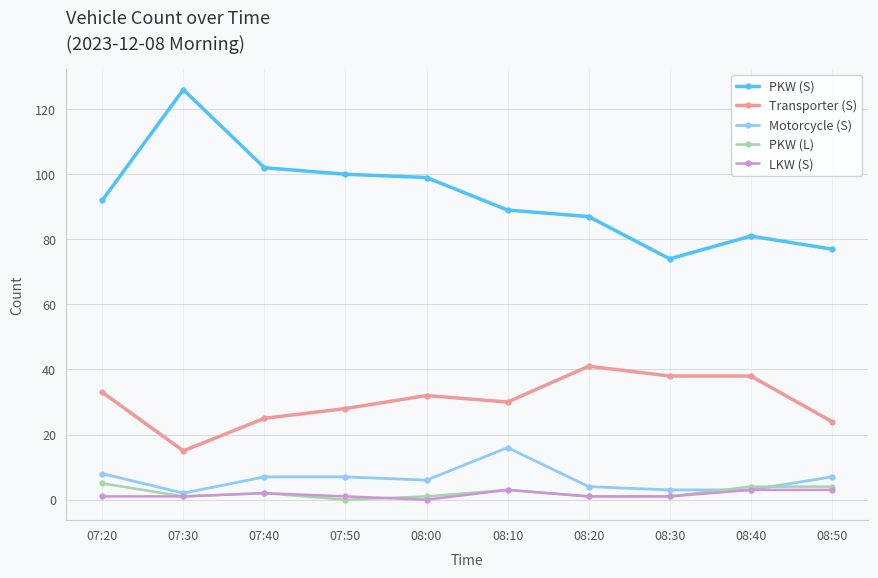

Is this an area chart (filled region under the line)?

No